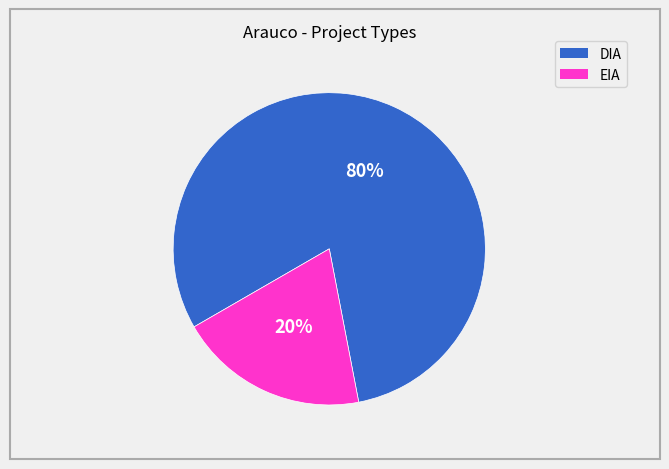

True or false: DIA accounts for 95% of the total.

False